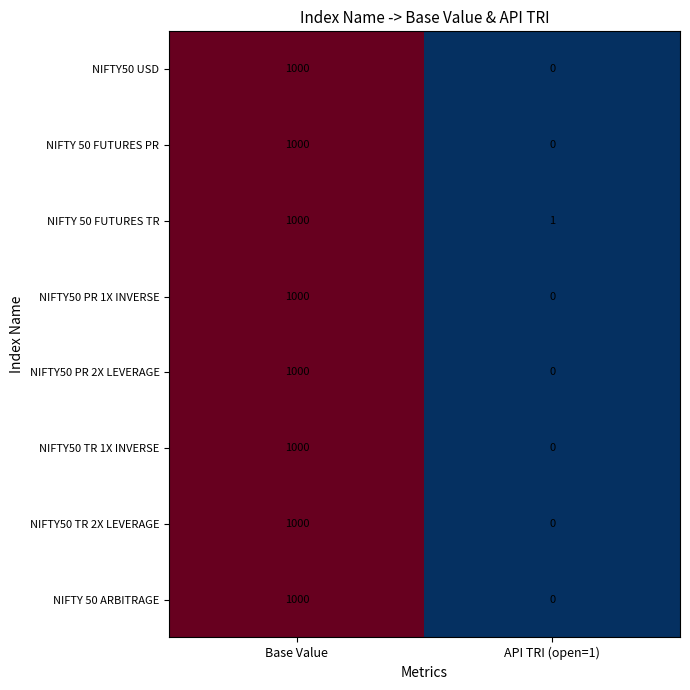

Which category has the lowest value across all series?

API TRI (open=1)